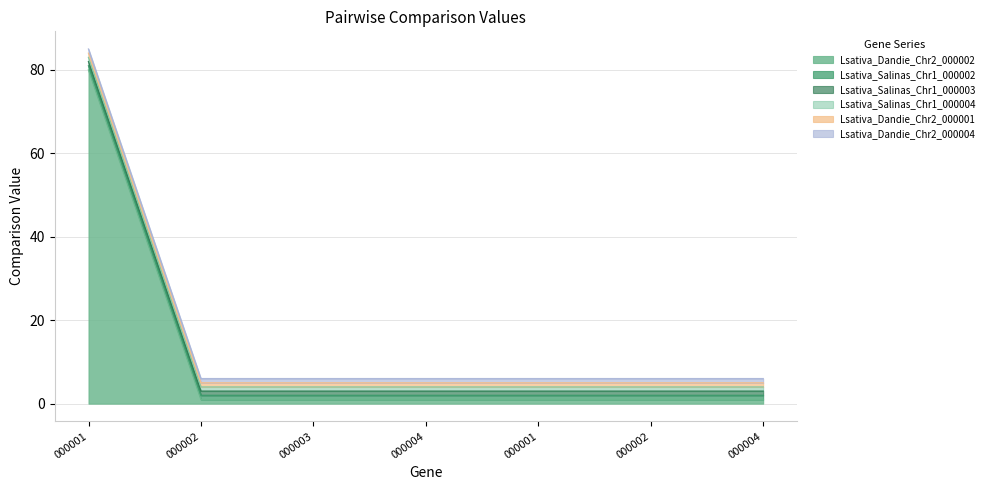

Does the chart have visible grid lines?

Yes